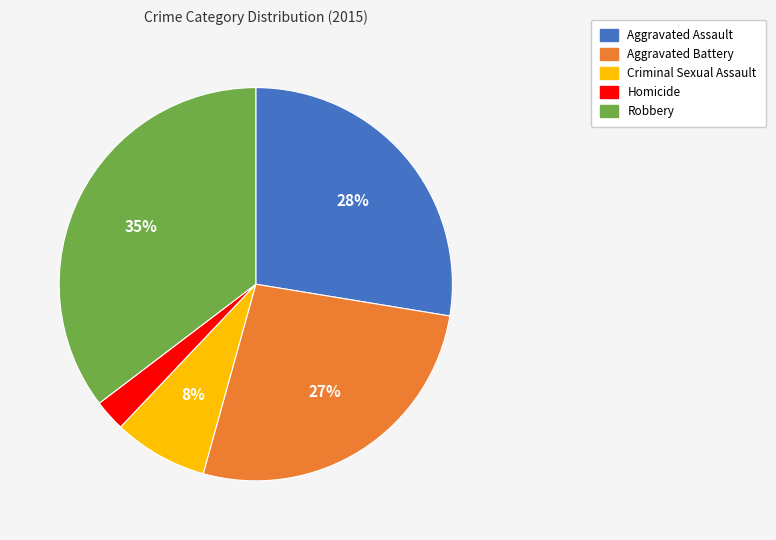

Combined, do Aggravated Battery and Aggravated Assault account for over 50%?

Yes